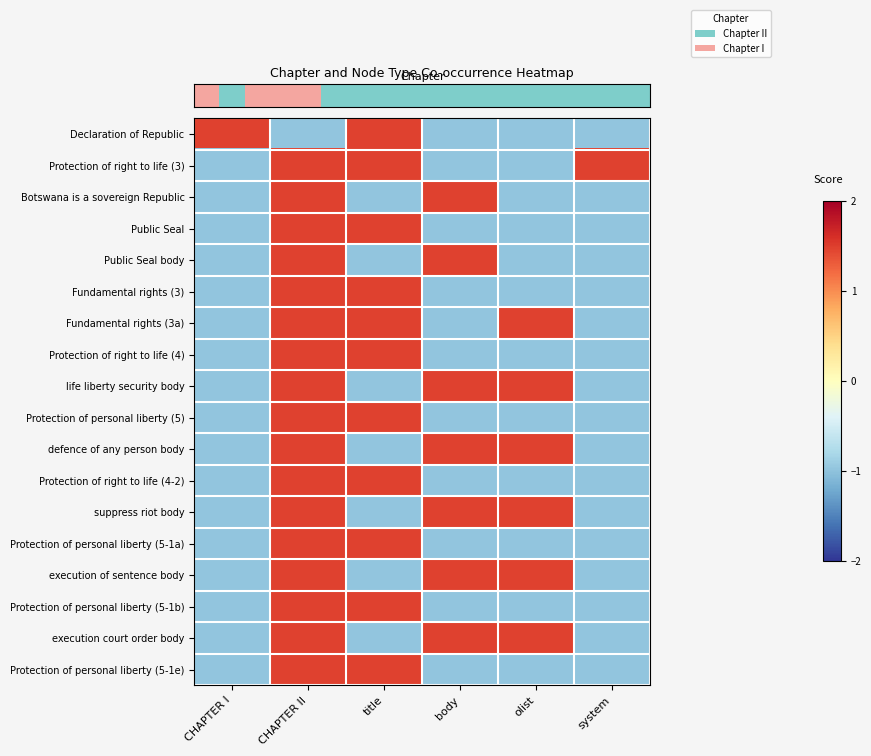

What is the difference between the highest and lowest values at body?

2.5